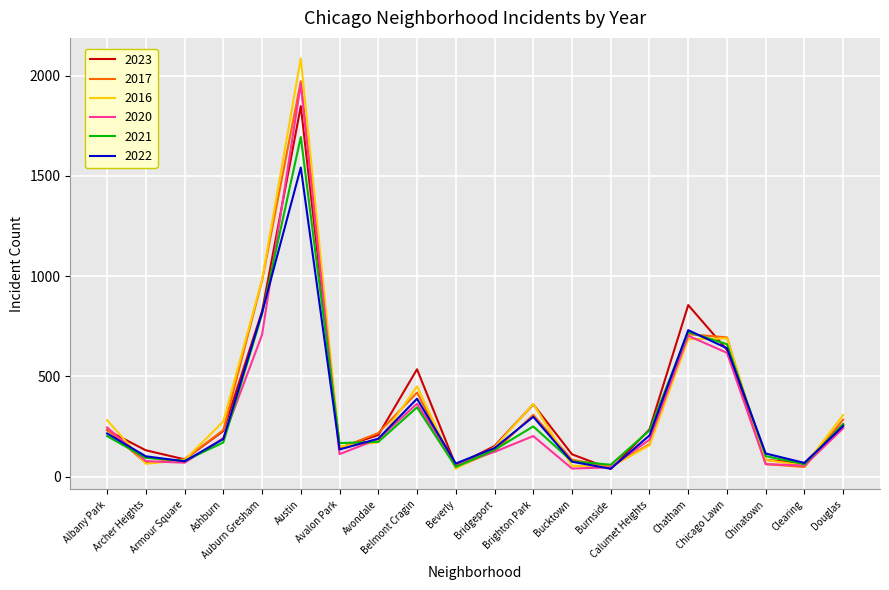

What is the difference between the second highest and second lowest values in the 2022 series?

753